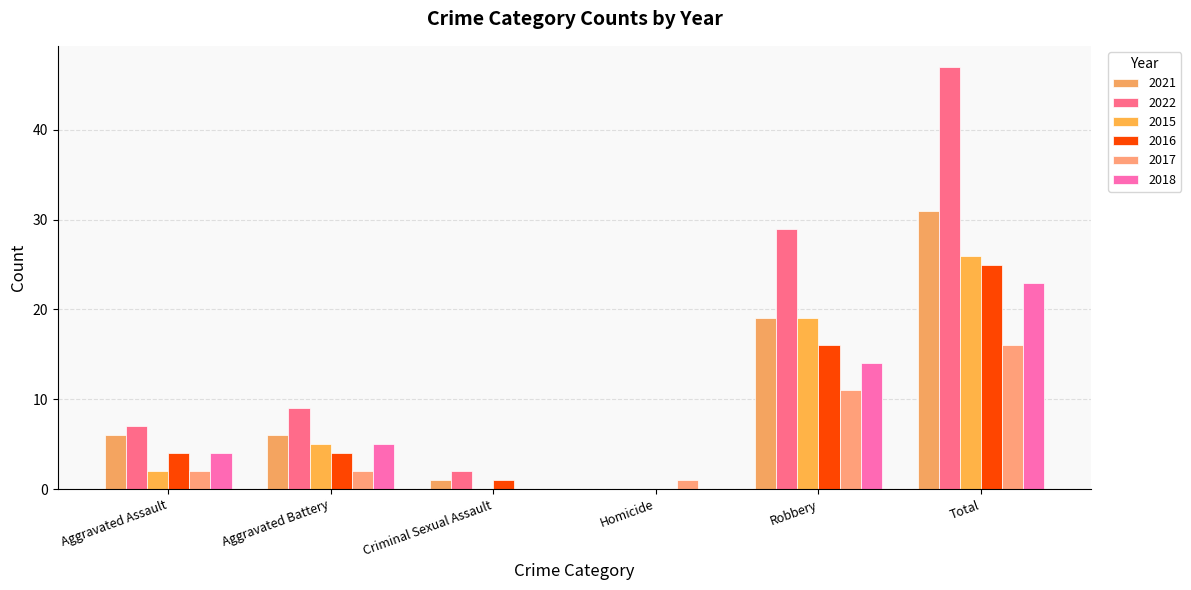

At how many categories does at least one series exceed 27?

2